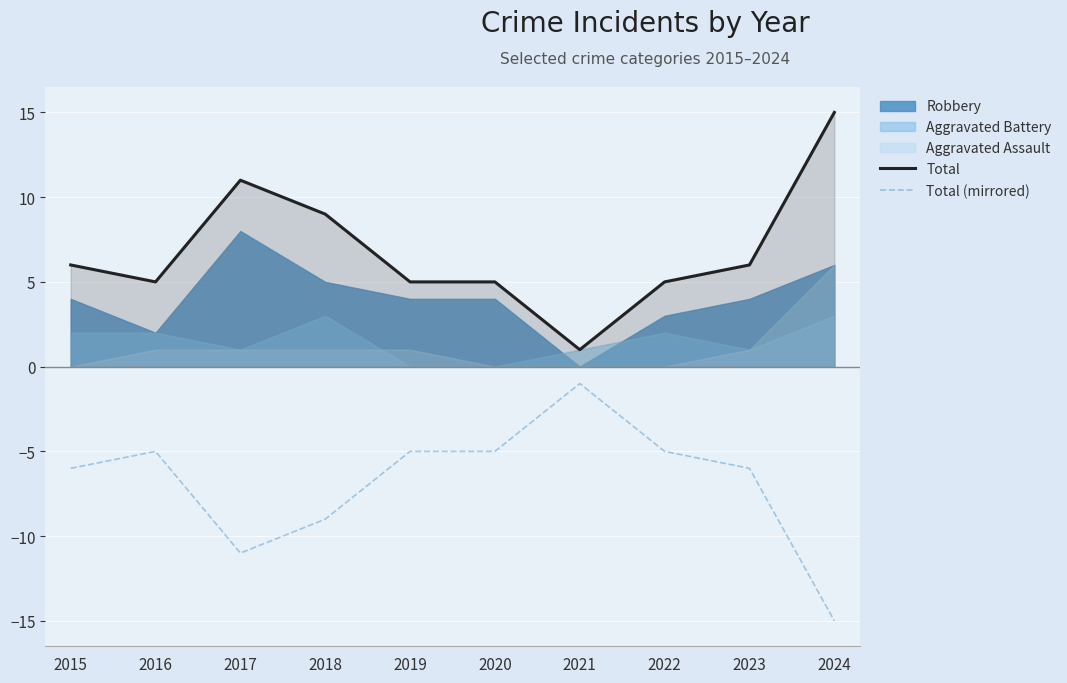

Between 2018 and 2015, which is larger?

2018